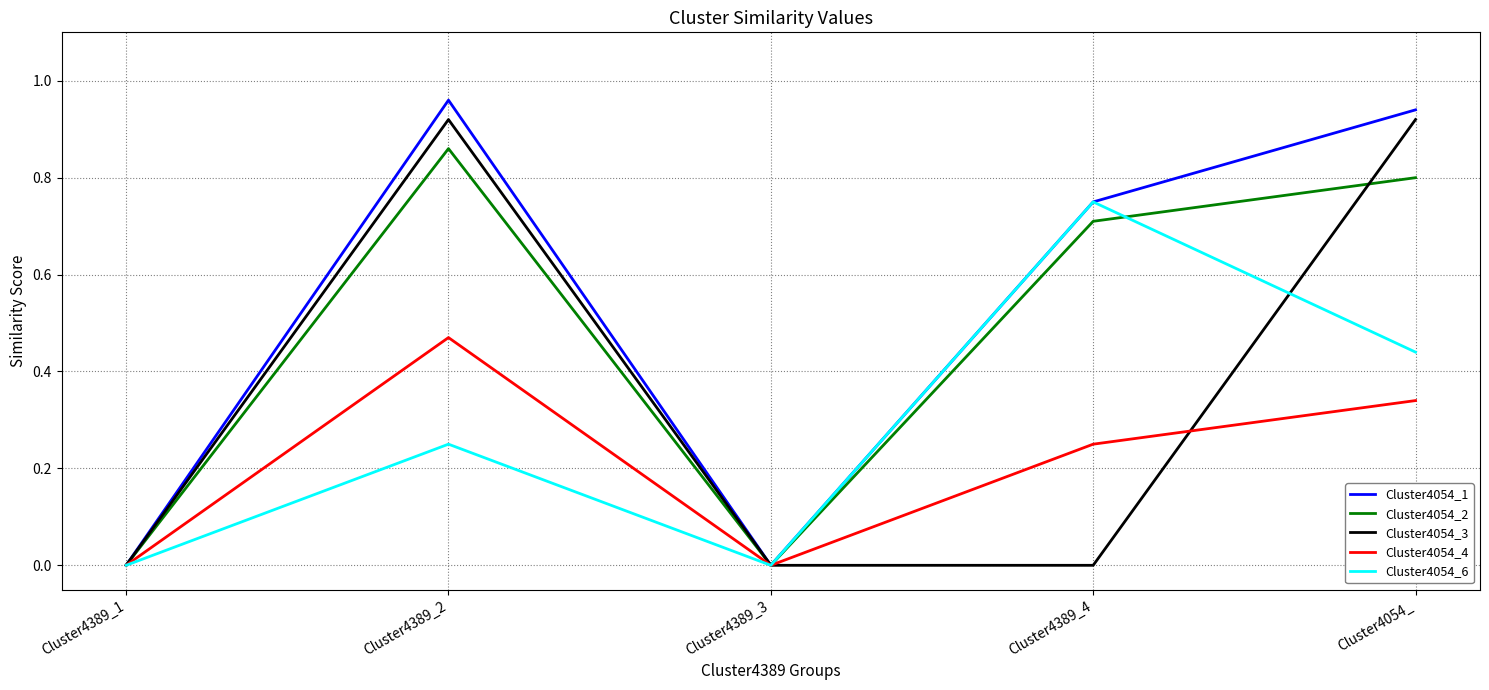

The value of Cluster4054_6 at Cluster4054_ is 0.6. True or false?

False